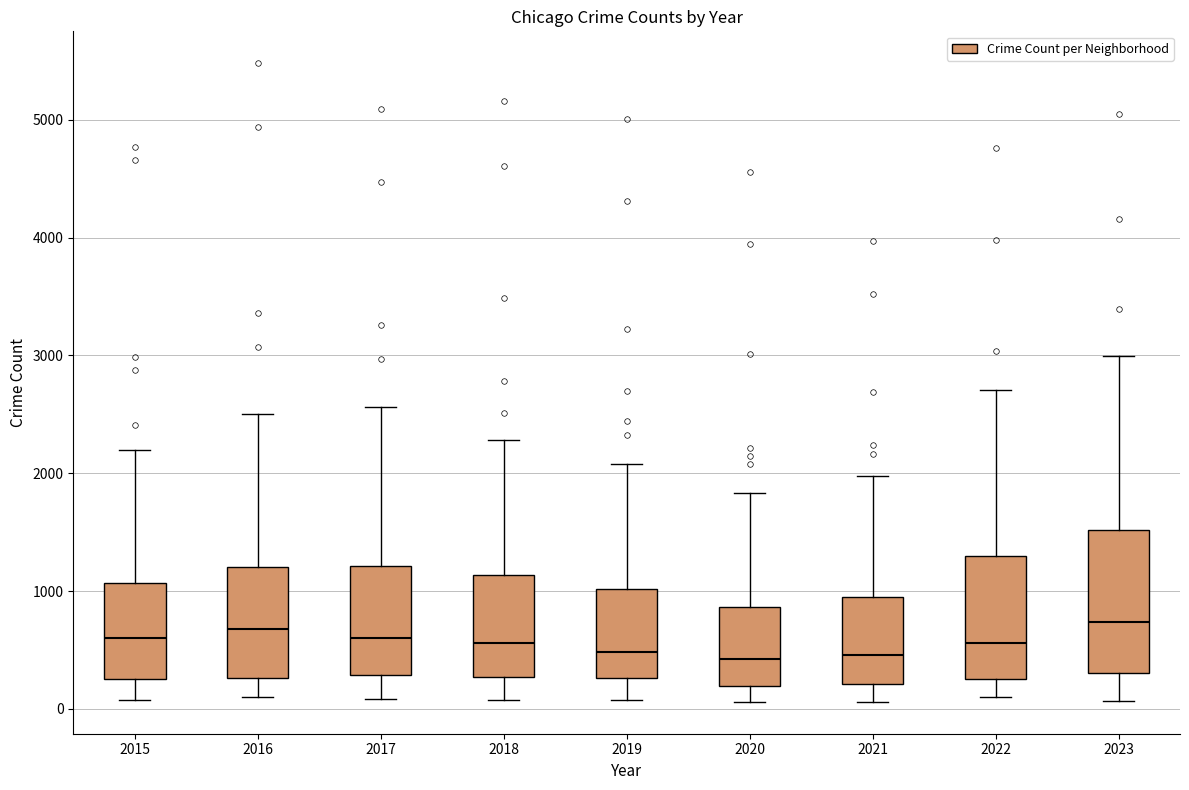

Where does the lower whisker of the box at x = 2023 end on the y-axis? The values are not printed on the chart, so give them approximately, as read against the axis.

100